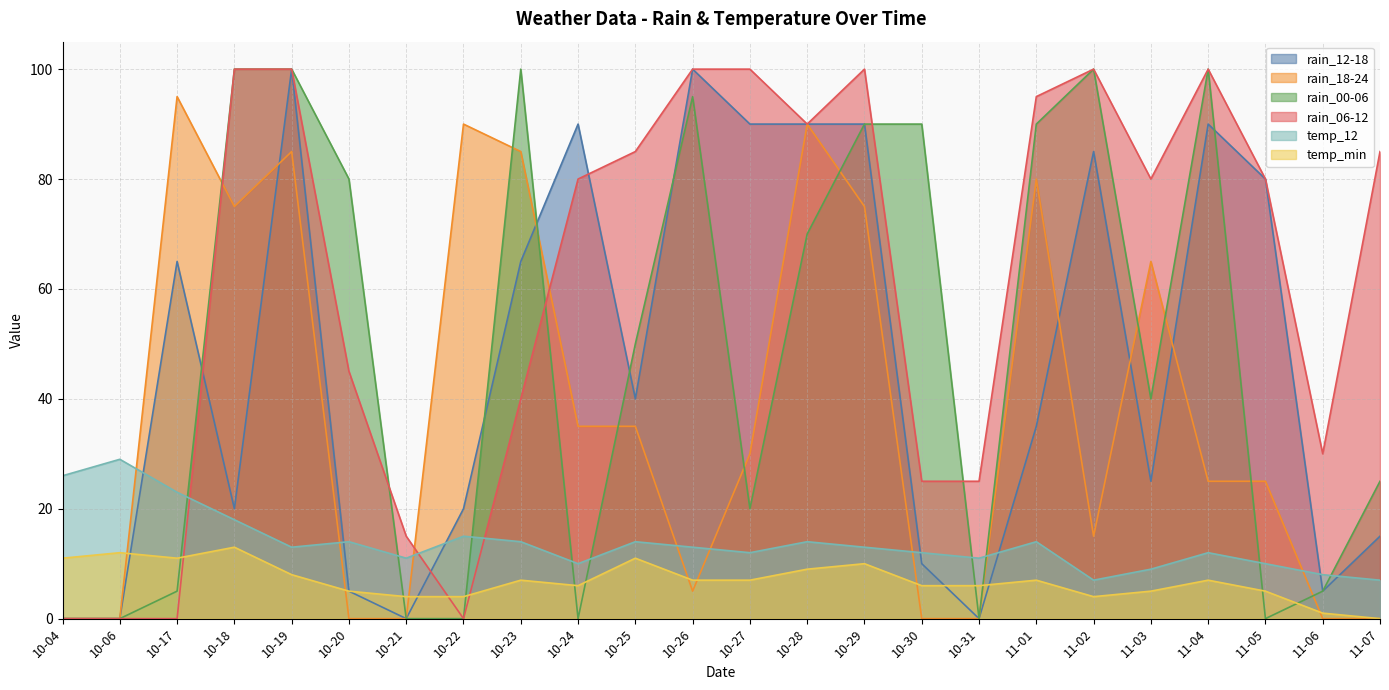

Is it true that rain_00-06 equals 153 at 11-02?

False